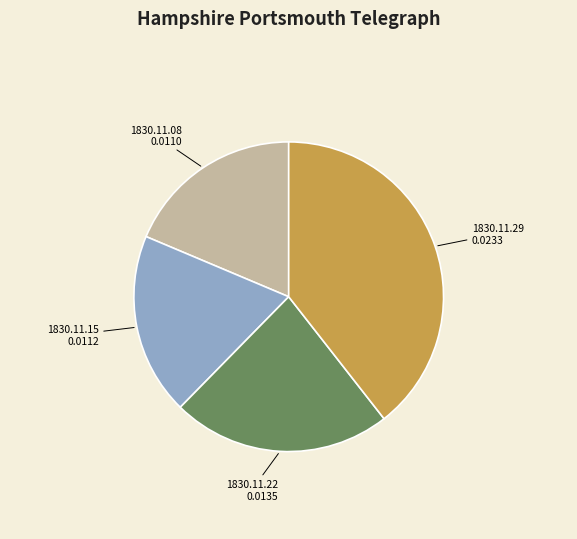

True or false: 1830.11.15 accounts for 19% of the total.

True